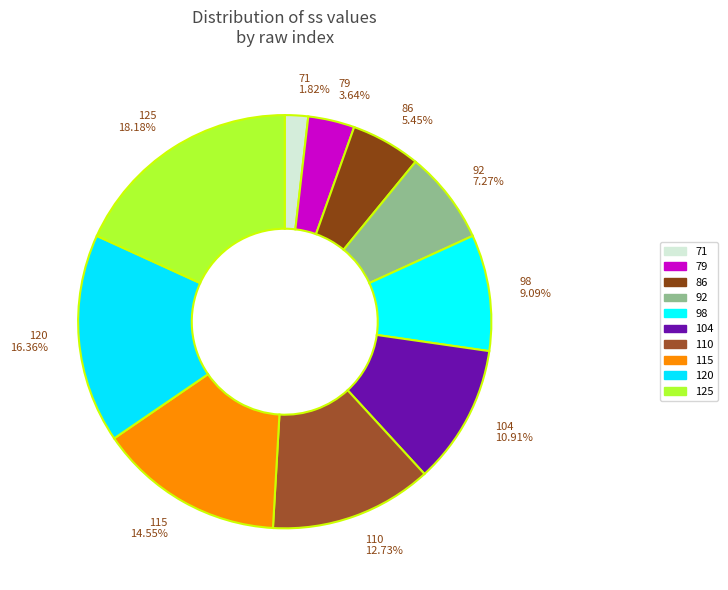

To the nearest percent, what percentage of the pie is 120?

16%